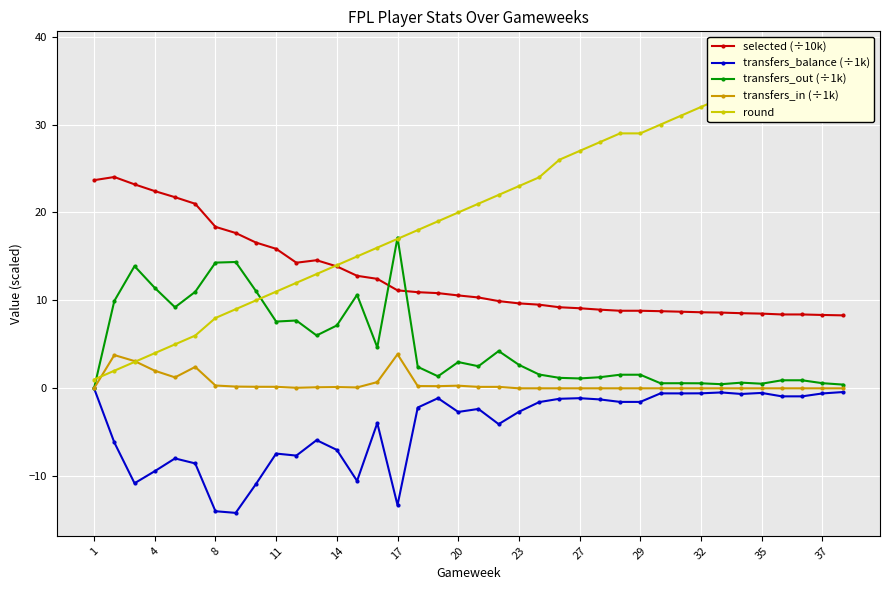

True or false: transfers_in (÷1k) and selected (÷10k) intersect in this chart.

False